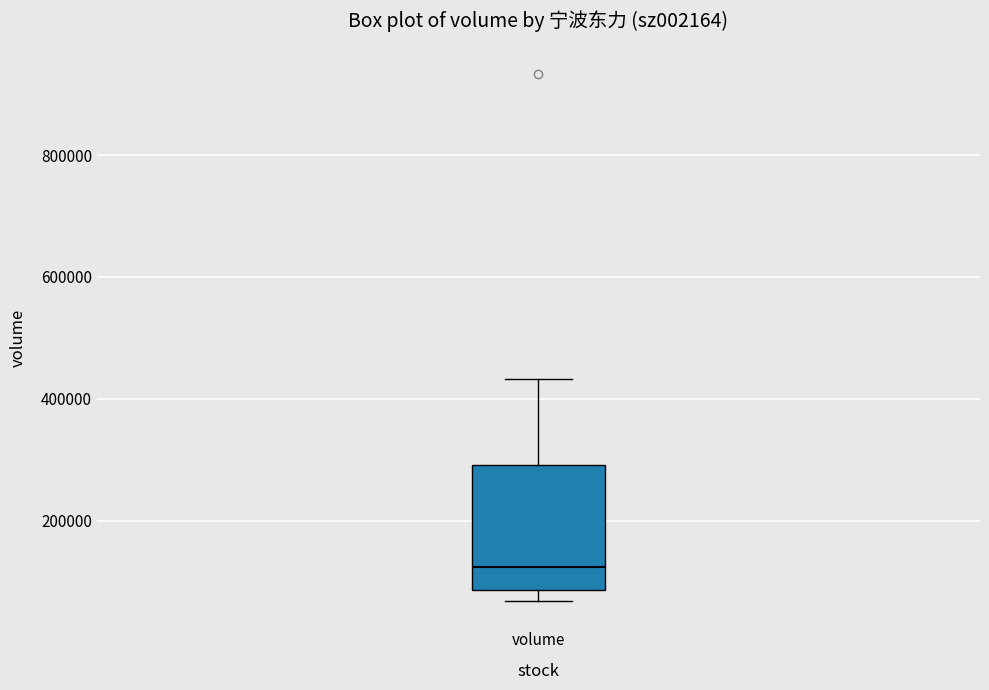

Read this box plot against the y-axis: the position of the median line, the range covered by the box, and the ends of both whiskers. The values are not printed on the chart, so give them approximately, as read against the axis.

median 120000, box 80000 to 300000, whiskers 60000 to 440000